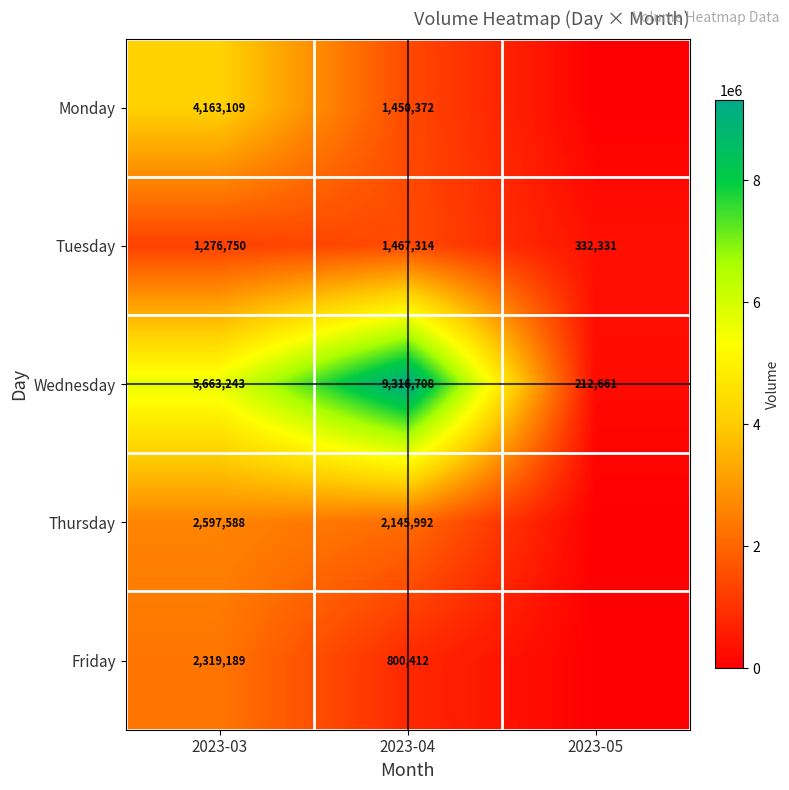

What is the total value across all series at 2023-04?

15180798